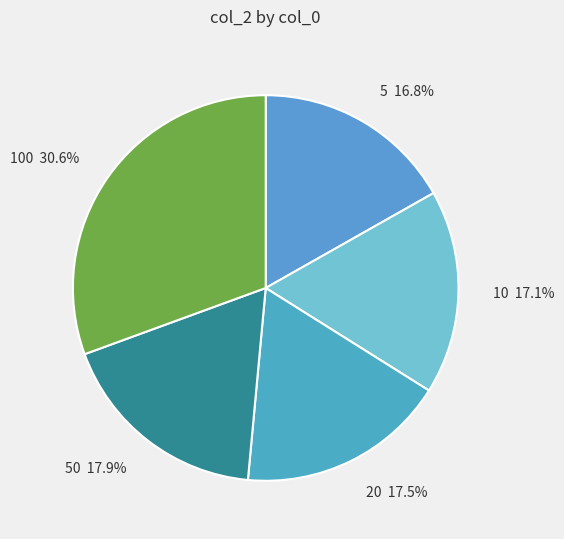

Count the number of slices in the pie.

5